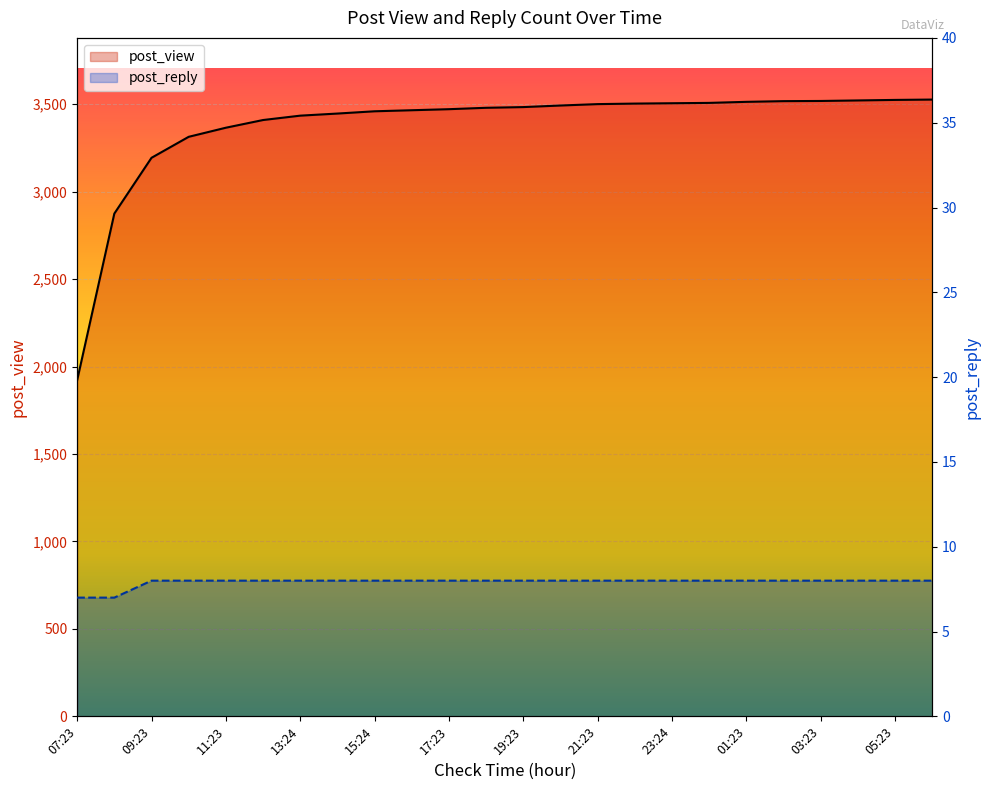

True or false: post_view and post_reply intersect in this chart.

False